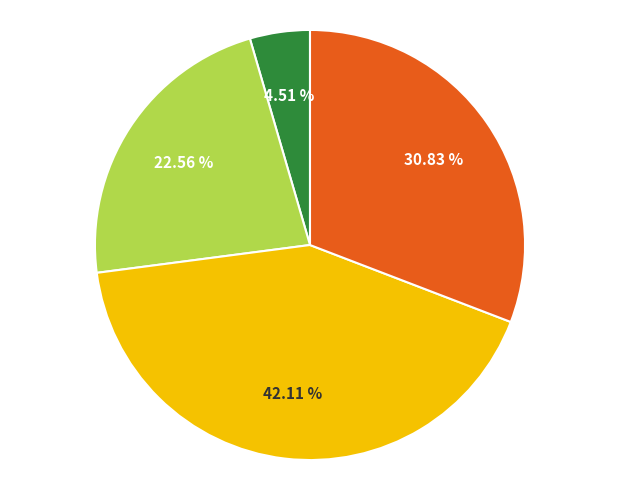

Is there a majority slice in this chart?

No